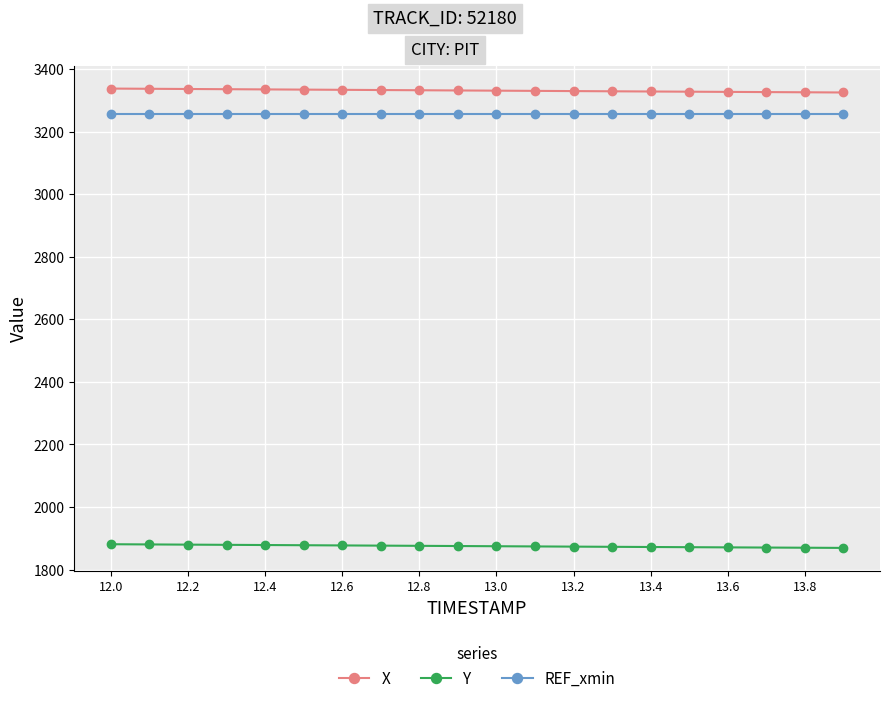

How many categories are shown in the chart?

20